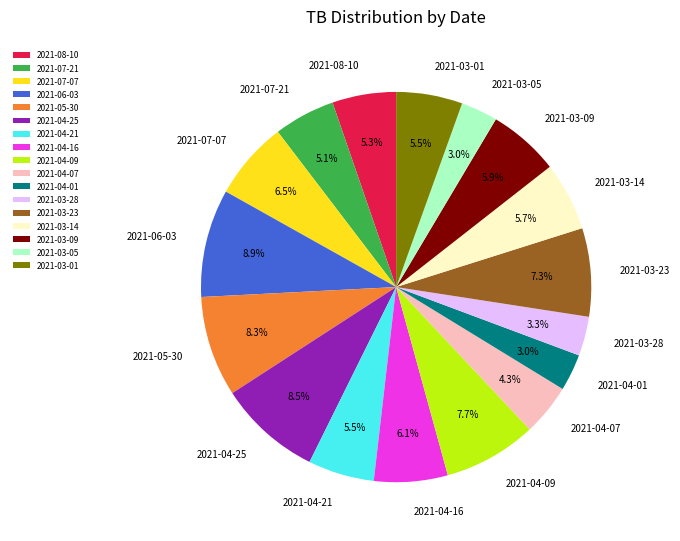

Does any single category account for the majority?

No